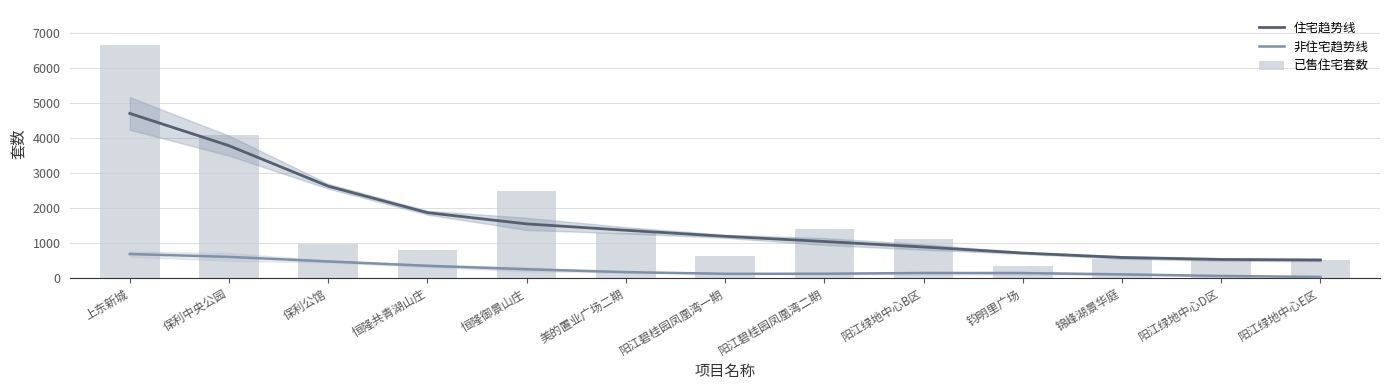

What is the average value of the 已售住宅套数 series?

1638.8